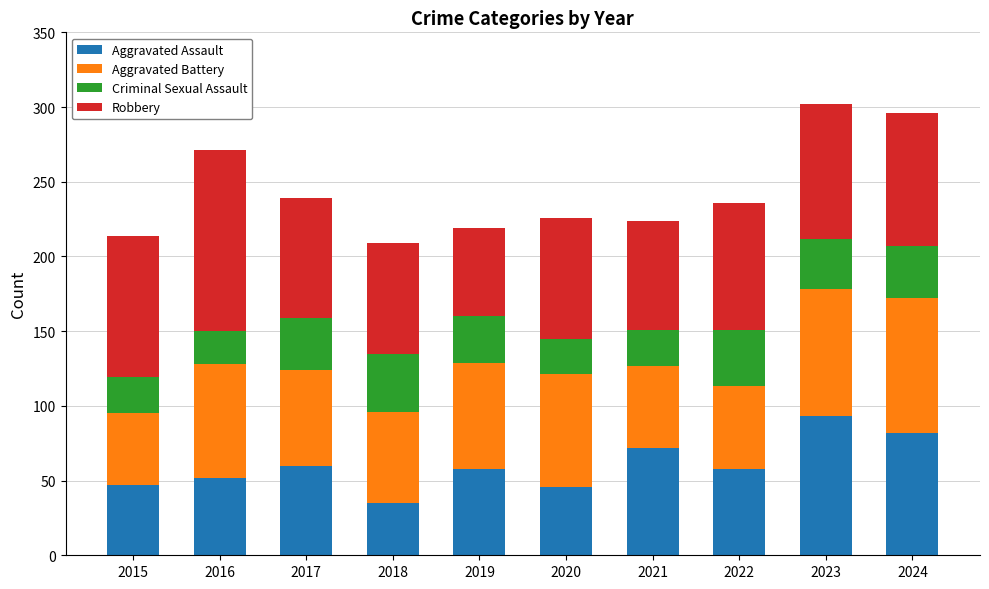

What is the total value across all series at 2024?

296